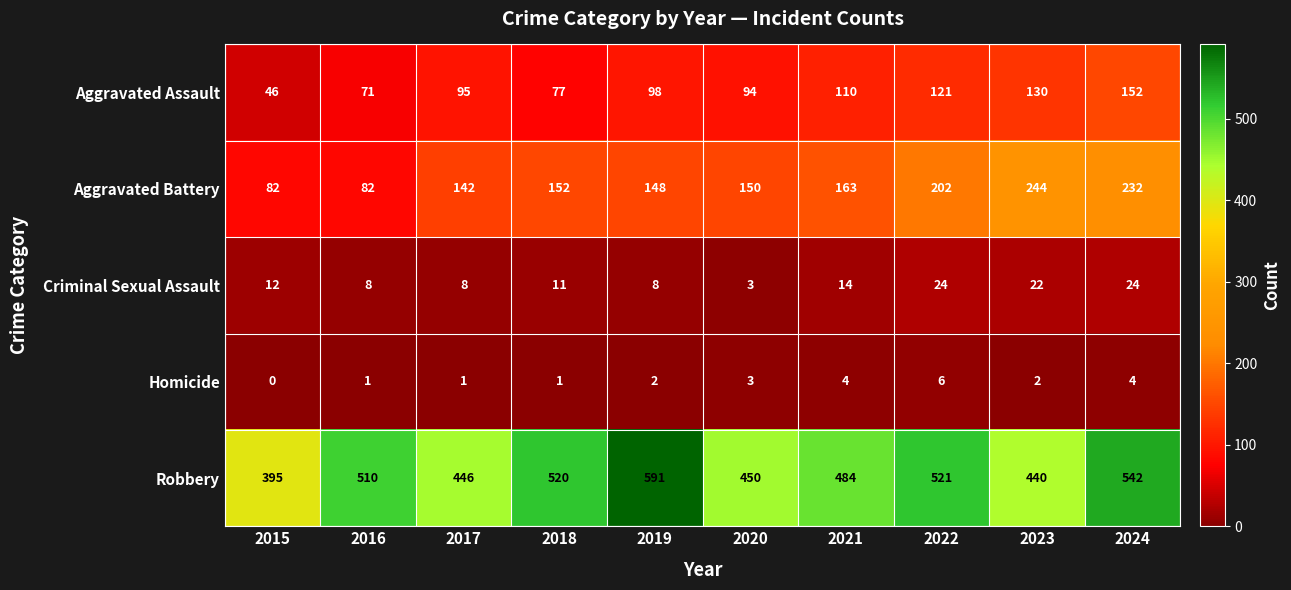

Read the Aggravated Battery value at 2020, to the nearest 10.

150